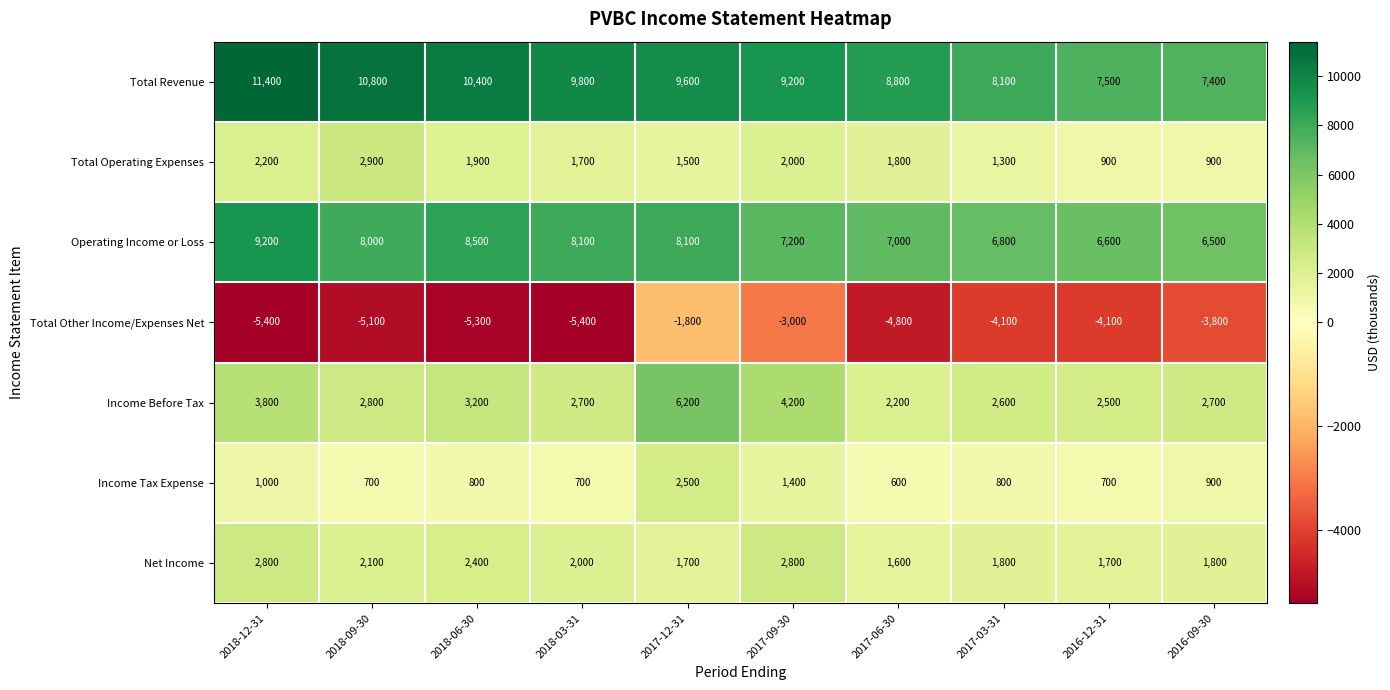

What is the maximum value shown in the chart?

11400